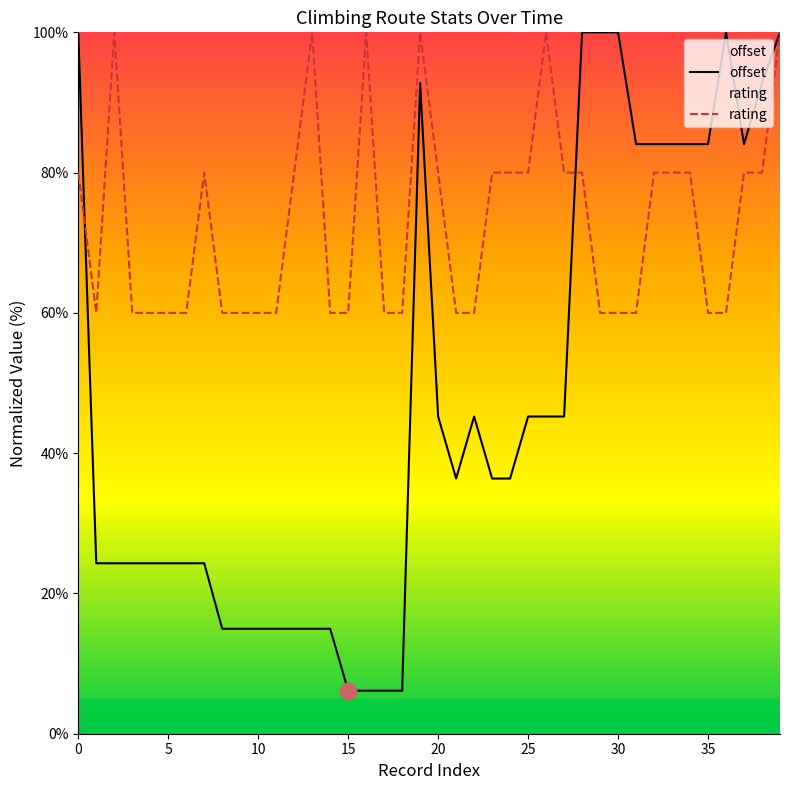

What is the sum of the rating values at 34 and 10?

140.0